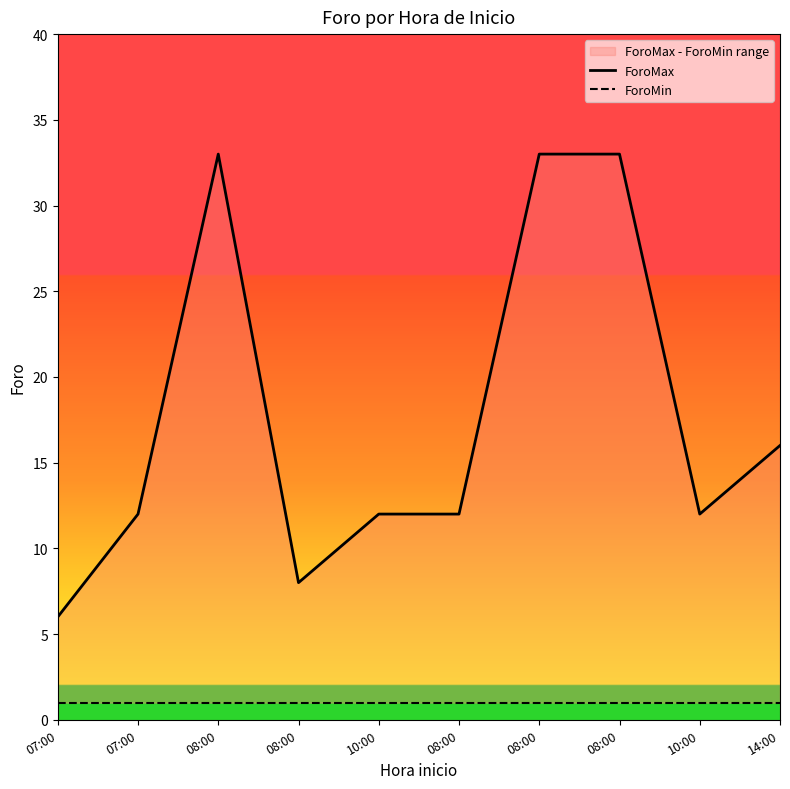

Which series has the largest total across all categories?

ForoMax